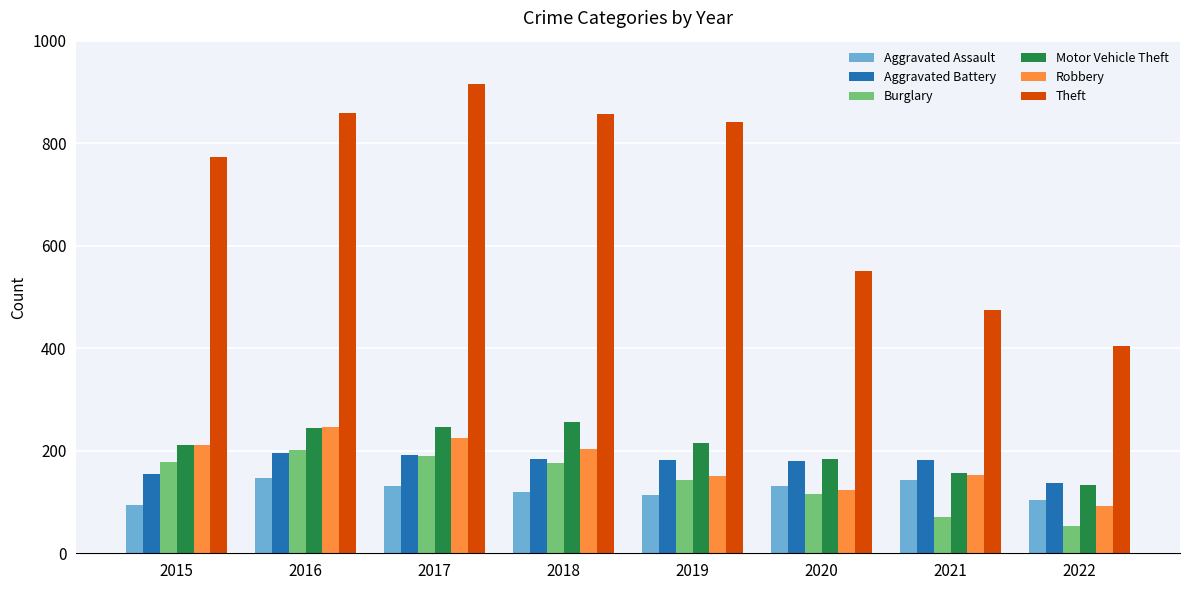

Which category has the highest value in the Burglary series?

2016